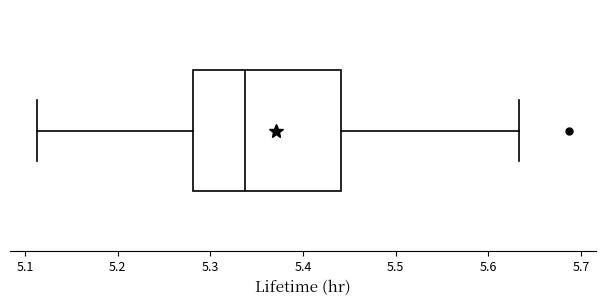

Where is the right edge of the box on the x-axis? The values are not printed on the chart, so give them approximately, as read against the axis.

5.44